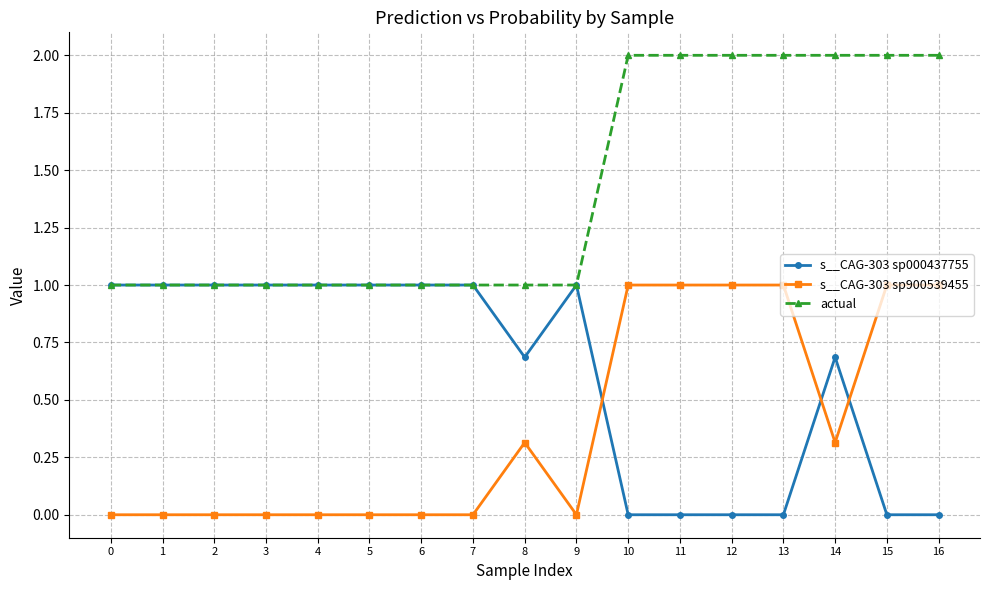

Rank the series by their average value, from highest to lowest.

actual, s__CAG-303 sp000437755, s__CAG-303 sp900539455